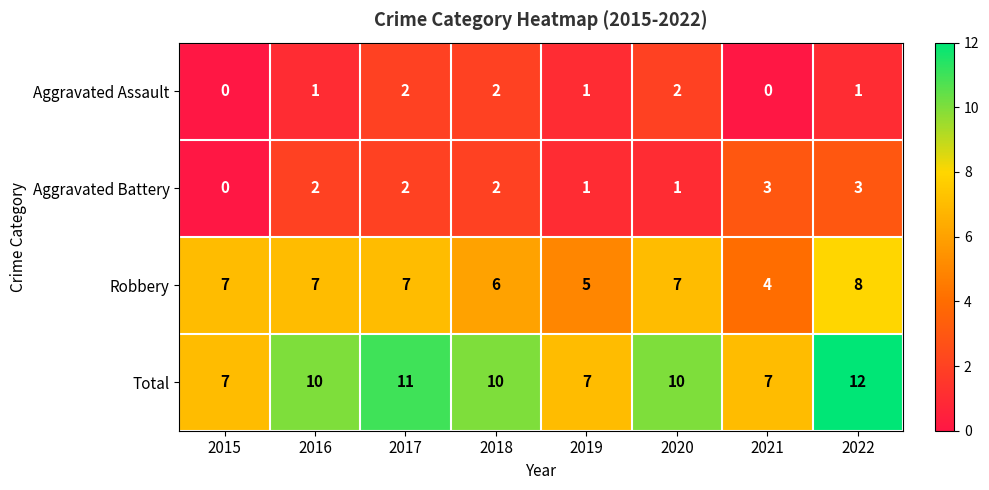

Rank the series by their maximum value, from highest to lowest.

Total, Robbery, Aggravated Battery, Aggravated Assault